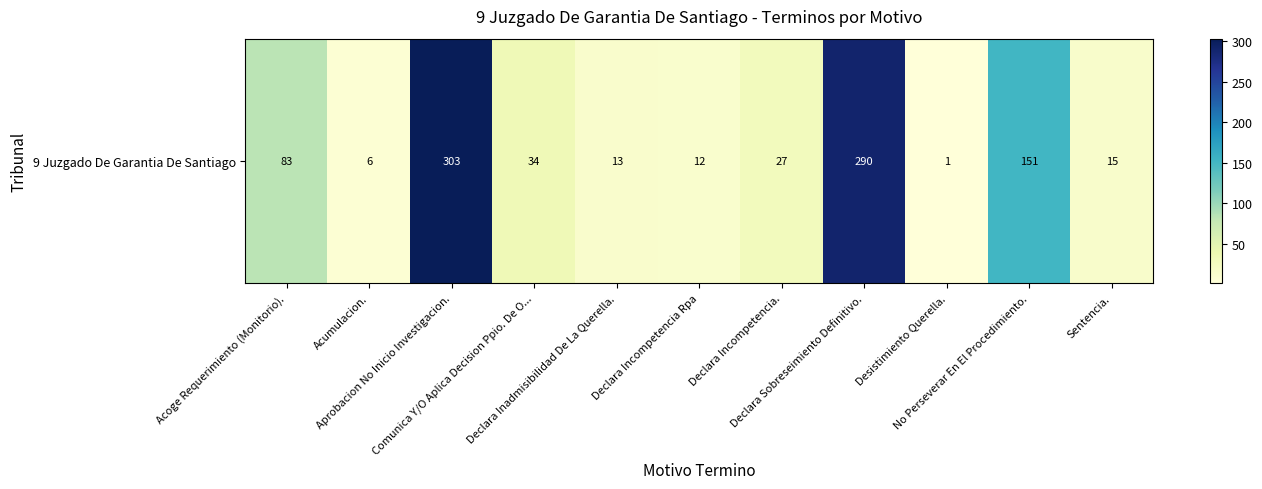

What is the maximum value shown in the chart?

303